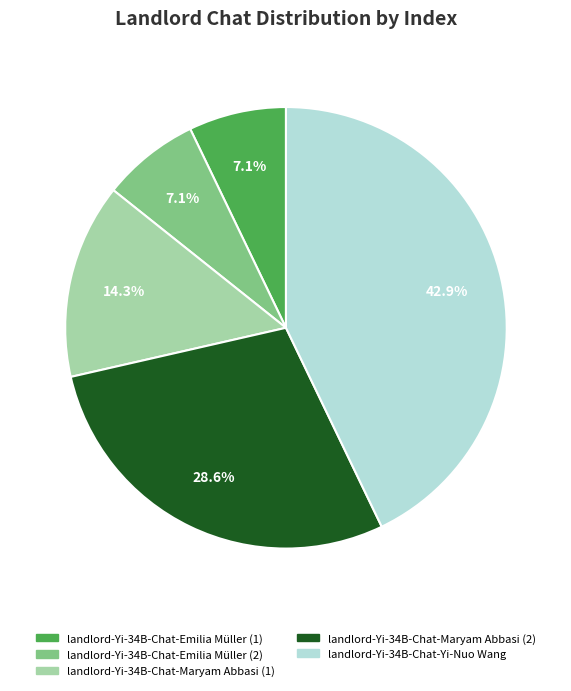

To the nearest percent, what is the difference between the landlord-Yi-34B-Chat-Emilia Müller (1) and landlord-Yi-34B-Chat-Yi-Nuo Wang slice percentages?

36%